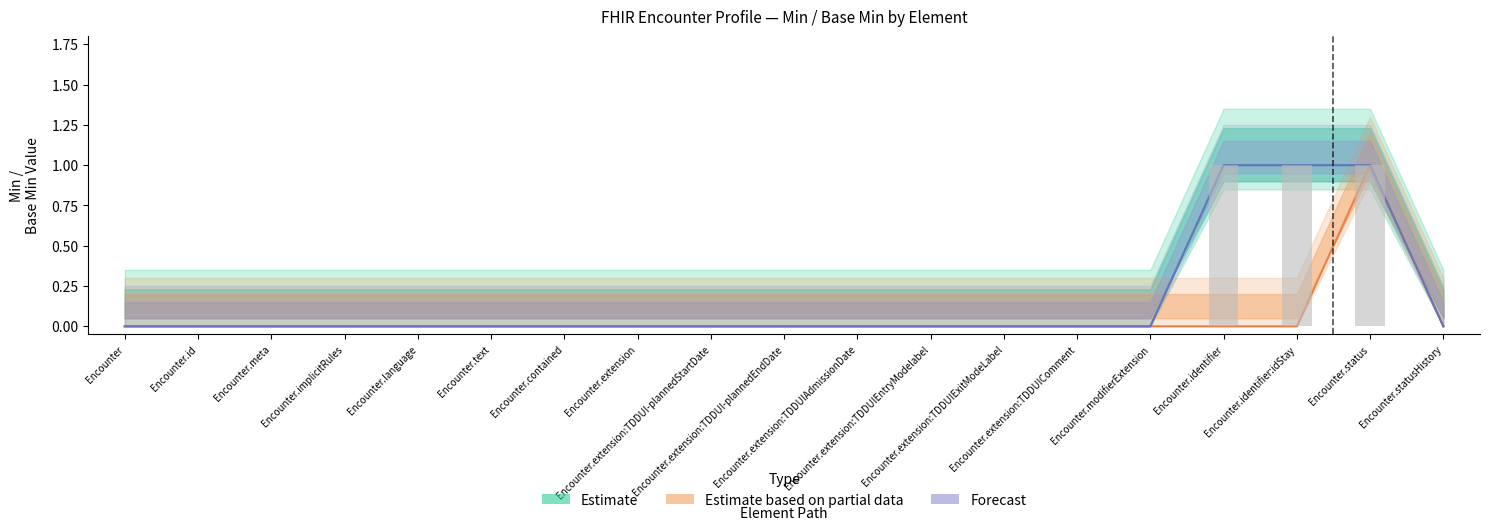

How many Estimate based on partial data values are between 0 and 1?

19